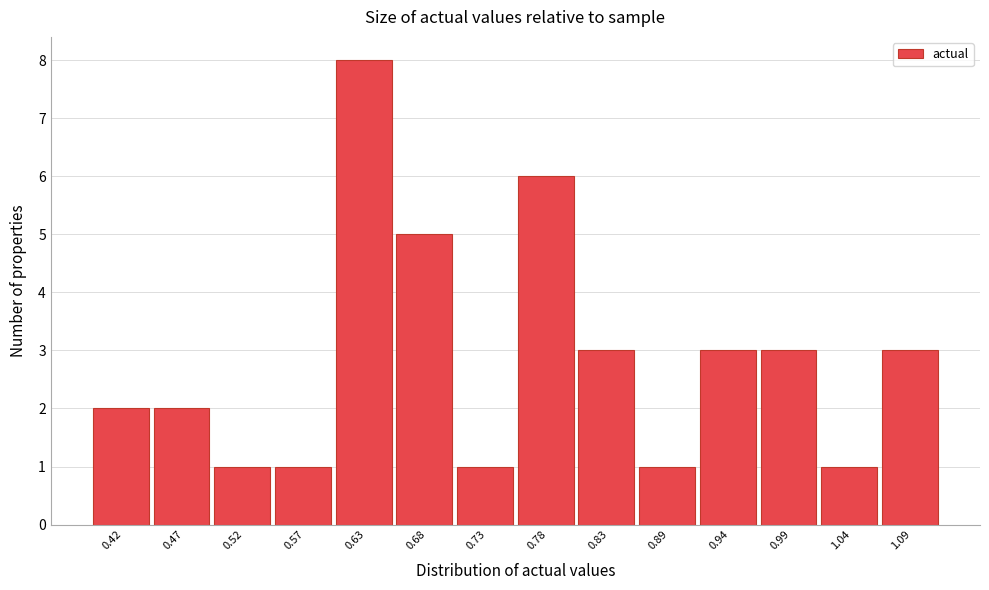

Reading left to right, extract all data points from this chart.

0.42=2	0.47=2	0.52=1	0.57=1	0.63=8	0.68=5	0.73=1	0.78=6	0.83=3	0.89=1	0.94=3	0.99=3	1.04=1	1.09=3